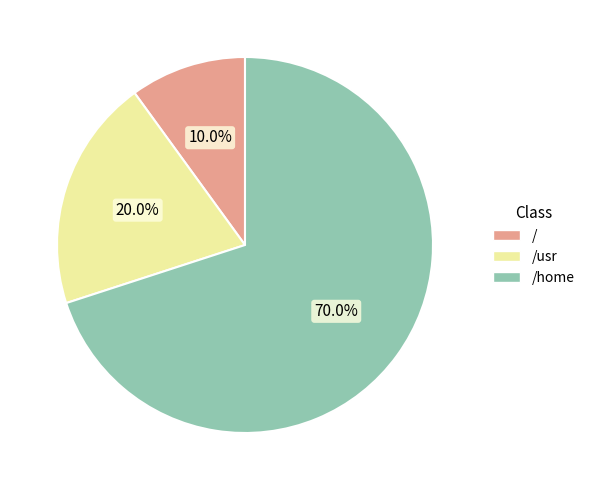

The / slice represents 10% of the pie. True or false?

True